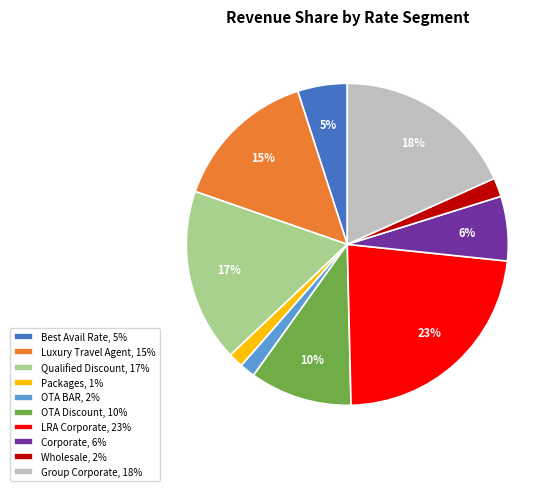

Does Group Corporate, 18% represent more than half of the total?

No